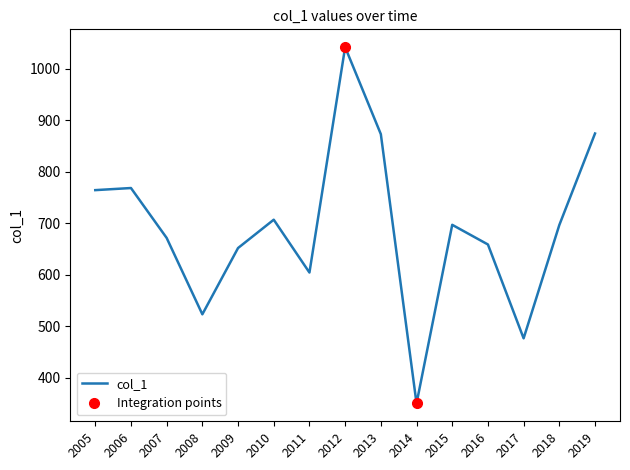

What is the lowest value of the col_1 series?

350.5